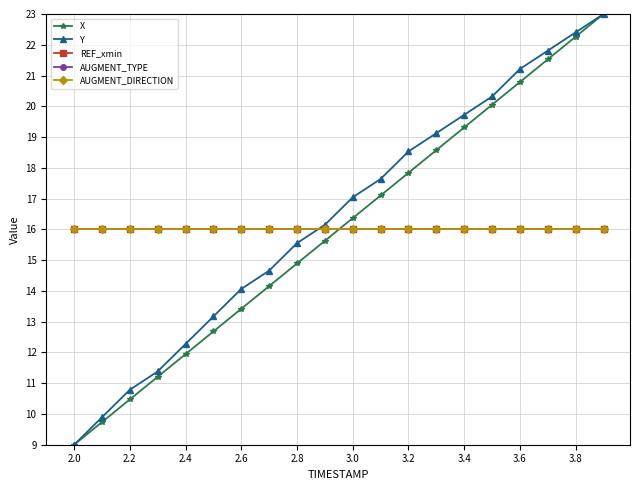

True or false: REF_xmin and AUGMENT_DIRECTION cross at least once.

False